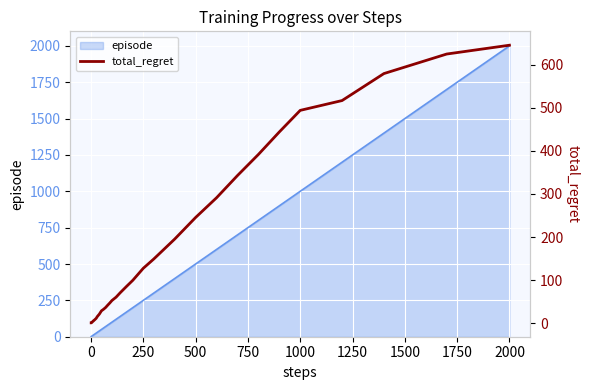

What is the value of the 13th point from the left?

7.4